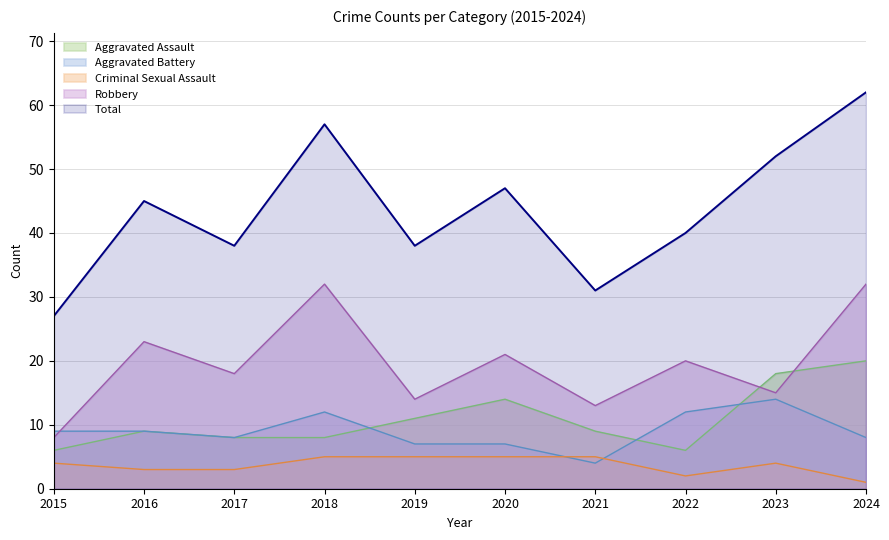

Which series has the largest range (max minus min)?

Total